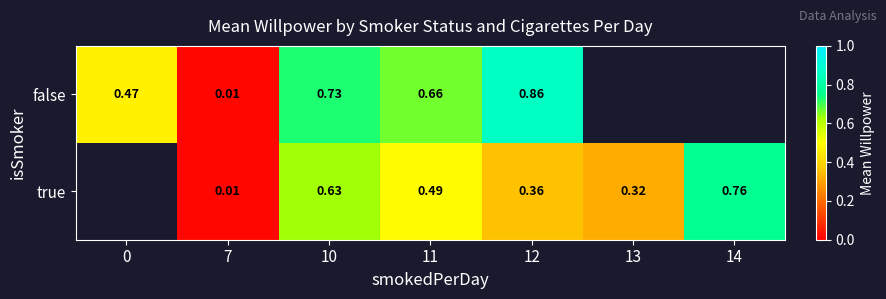

Is the value of true at 11 greater than the value of false at 0?

Yes